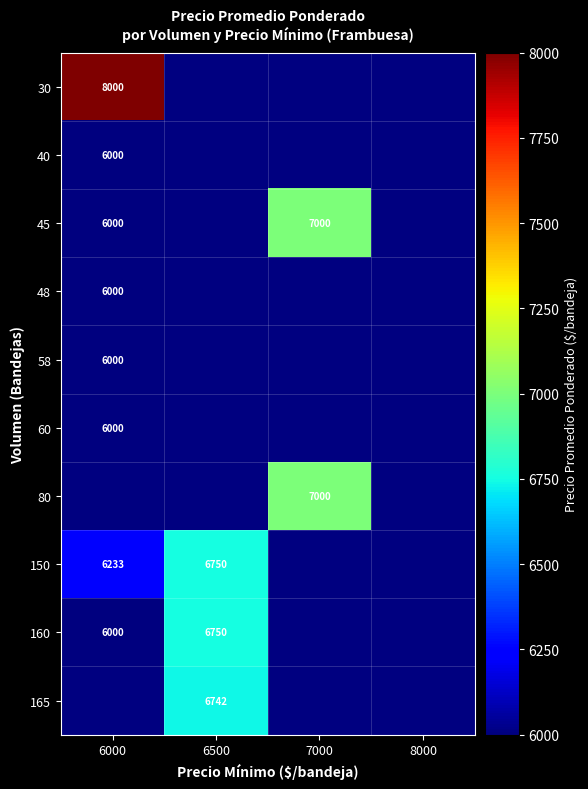

The value of 150 at 6000 is 6233. True or false?

True